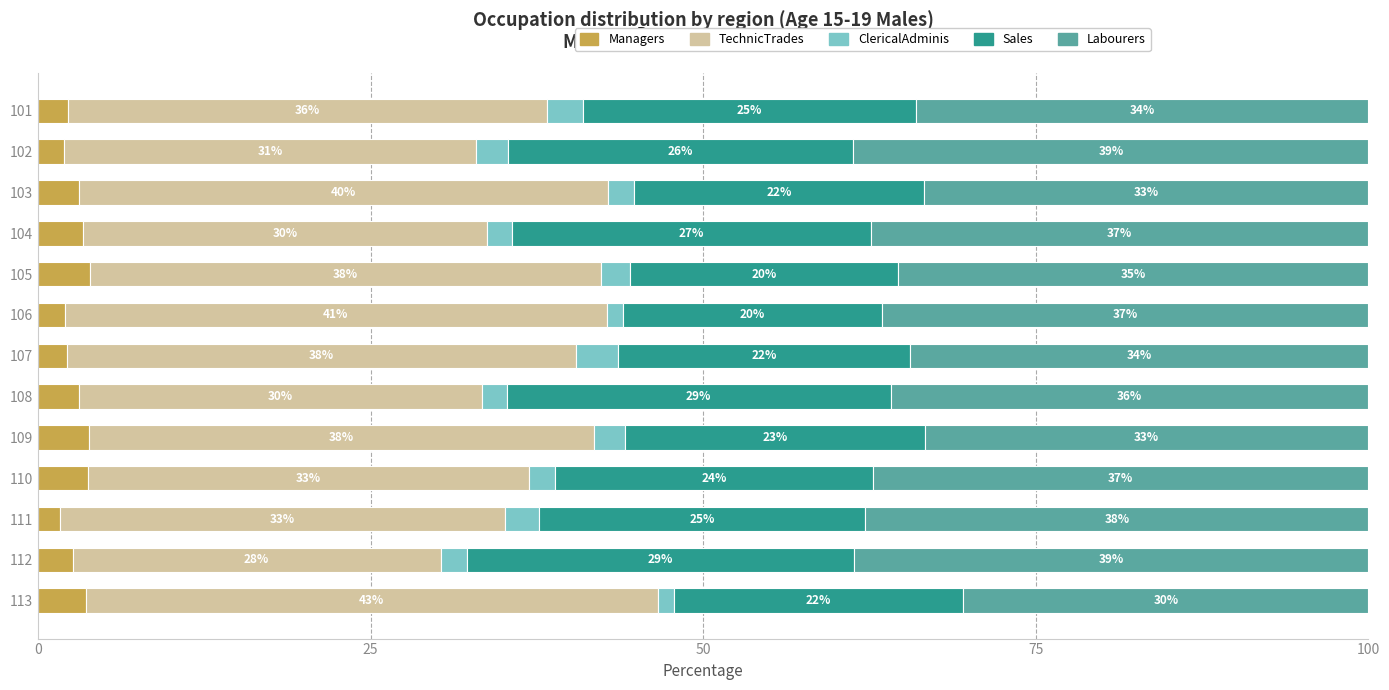

What are all the series names shown in the legend?

Managers, TechnicTrades, ClericalAdminis, Sales, Labourers